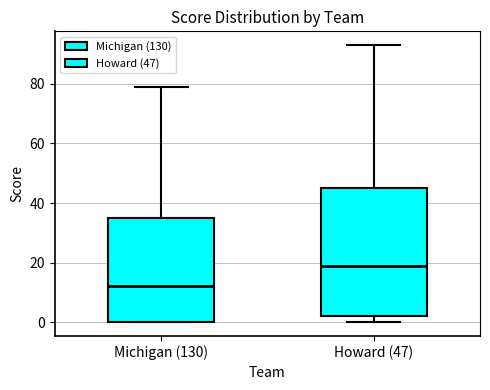

Where is the lower edge of the box for Howard (47) on the y-axis? The values are not printed on the chart, so give them approximately, as read against the axis.

2